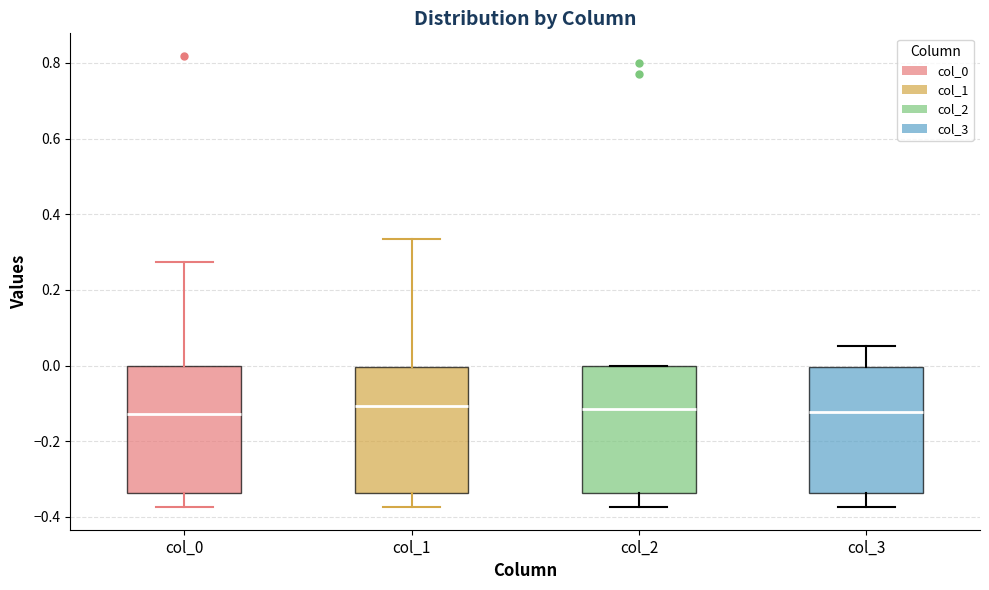

Reading left to right, read every box against the y-axis: the position of its median line, the range the box covers, and the ends of its whiskers. The values are not printed on the chart, so give them approximately, as read against the axis.

col_0: median -0.12, box -0.34 to 0.00, whiskers -0.38 to 0.28
col_1: median -0.10, box -0.34 to 0.00, whiskers -0.38 to 0.34
col_2: median -0.12, box -0.34 to 0.00, whiskers -0.38 to 0.00
col_3: median -0.12, box -0.34 to 0.00, whiskers -0.38 to 0.06